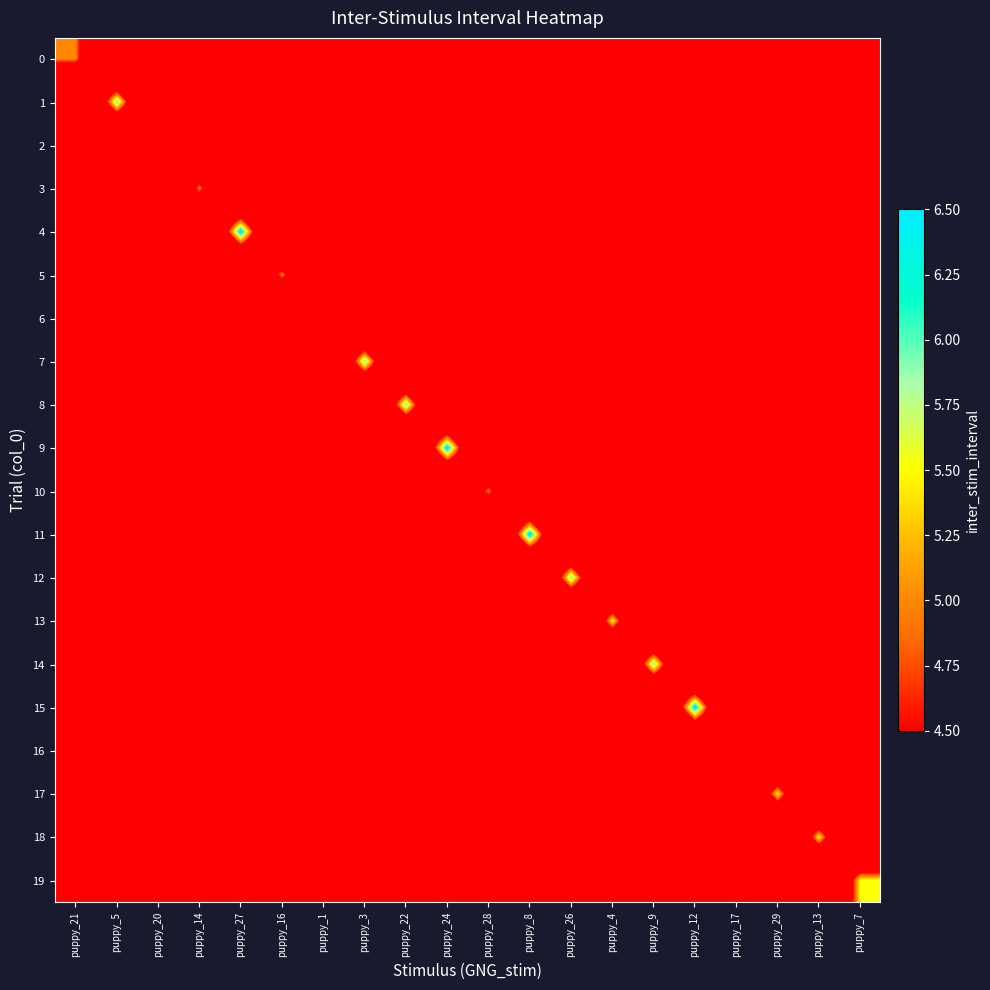

Reading right to left, list all the values displayed in this chart.

0: puppy_7=0.0	puppy_13=0.0	puppy_29=0.0	puppy_17=0.0	puppy_12=0.0	puppy_9=0.0	puppy_4=0.0	puppy_26=0.0	puppy_8=0.0	puppy_28=0.0	puppy_24=0.0	puppy_22=0.0	puppy_3=0.0	puppy_1=0.0	puppy_16=0.0	puppy_27=0.0	puppy_14=0.0	puppy_20=0.0	puppy_5=0.0	puppy_21=5.0
1: puppy_7=0.0	puppy_13=0.0	puppy_29=0.0	puppy_17=0.0	puppy_12=0.0	puppy_9=0.0	puppy_4=0.0	puppy_26=0.0	puppy_8=0.0	puppy_28=0.0	puppy_24=0.0	puppy_22=0.0	puppy_3=0.0	puppy_1=0.0	puppy_16=0.0	puppy_27=0.0	puppy_14=0.0	puppy_20=0.0	puppy_5=6.0	puppy_21=0.0
2: puppy_7=0.0	puppy_13=0.0	puppy_29=0.0	puppy_17=0.0	puppy_12=0.0	puppy_9=0.0	puppy_4=0.0	puppy_26=0.0	puppy_8=0.0	puppy_28=0.0	puppy_24=0.0	puppy_22=0.0	puppy_3=0.0	puppy_1=0.0	puppy_16=0.0	puppy_27=0.0	puppy_14=0.0	puppy_20=4.5	puppy_5=0.0	puppy_21=0.0
3: puppy_7=0.0	puppy_13=0.0	puppy_29=0.0	puppy_17=0.0	puppy_12=0.0	puppy_9=0.0	puppy_4=0.0	puppy_26=0.0	puppy_8=0.0	puppy_28=0.0	puppy_24=0.0	puppy_22=0.0	puppy_3=0.0	puppy_1=0.0	puppy_16=0.0	puppy_27=0.0	puppy_14=5.0	puppy_20=0.0	puppy_5=0.0	puppy_21=0.0
4: puppy_7=0.0	puppy_13=0.0	puppy_29=0.0	puppy_17=0.0	puppy_12=0.0	puppy_9=0.0	puppy_4=0.0	puppy_26=0.0	puppy_8=0.0	puppy_28=0.0	puppy_24=0.0	puppy_22=0.0	puppy_3=0.0	puppy_1=0.0	puppy_16=0.0	puppy_27=6.5	puppy_14=0.0	puppy_20=0.0	puppy_5=0.0	puppy_21=0.0
5: puppy_7=0.0	puppy_13=0.0	puppy_29=0.0	puppy_17=0.0	puppy_12=0.0	puppy_9=0.0	puppy_4=0.0	puppy_26=0.0	puppy_8=0.0	puppy_28=0.0	puppy_24=0.0	puppy_22=0.0	puppy_3=0.0	puppy_1=0.0	puppy_16=5.0	puppy_27=0.0	puppy_14=0.0	puppy_20=0.0	puppy_5=0.0	puppy_21=0.0
6: puppy_7=0.0	puppy_13=0.0	puppy_29=0.0	puppy_17=0.0	puppy_12=0.0	puppy_9=0.0	puppy_4=0.0	puppy_26=0.0	puppy_8=0.0	puppy_28=0.0	puppy_24=0.0	puppy_22=0.0	puppy_3=0.0	puppy_1=4.5	puppy_16=0.0	puppy_27=0.0	puppy_14=0.0	puppy_20=0.0	puppy_5=0.0	puppy_21=0.0
7: puppy_7=0.0	puppy_13=0.0	puppy_29=0.0	puppy_17=0.0	puppy_12=0.0	puppy_9=0.0	puppy_4=0.0	puppy_26=0.0	puppy_8=0.0	puppy_28=0.0	puppy_24=0.0	puppy_22=0.0	puppy_3=6.0	puppy_1=0.0	puppy_16=0.0	puppy_27=0.0	puppy_14=0.0	puppy_20=0.0	puppy_5=0.0	puppy_21=0.0
8: puppy_7=0.0	puppy_13=0.0	puppy_29=0.0	puppy_17=0.0	puppy_12=0.0	puppy_9=0.0	puppy_4=0.0	puppy_26=0.0	puppy_8=0.0	puppy_28=0.0	puppy_24=0.0	puppy_22=6.0	puppy_3=0.0	puppy_1=0.0	puppy_16=0.0	puppy_27=0.0	puppy_14=0.0	puppy_20=0.0	puppy_5=0.0	puppy_21=0.0
9: puppy_7=0.0	puppy_13=0.0	puppy_29=0.0	puppy_17=0.0	puppy_12=0.0	puppy_9=0.0	puppy_4=0.0	puppy_26=0.0	puppy_8=0.0	puppy_28=0.0	puppy_24=6.5	puppy_22=0.0	puppy_3=0.0	puppy_1=0.0	puppy_16=0.0	puppy_27=0.0	puppy_14=0.0	puppy_20=0.0	puppy_5=0.0	puppy_21=0.0
10: puppy_7=0.0	puppy_13=0.0	puppy_29=0.0	puppy_17=0.0	puppy_12=0.0	puppy_9=0.0	puppy_4=0.0	puppy_26=0.0	puppy_8=0.0	puppy_28=5.0	puppy_24=0.0	puppy_22=0.0	puppy_3=0.0	puppy_1=0.0	puppy_16=0.0	puppy_27=0.0	puppy_14=0.0	puppy_20=0.0	puppy_5=0.0	puppy_21=0.0
11: puppy_7=0.0	puppy_13=0.0	puppy_29=0.0	puppy_17=0.0	puppy_12=0.0	puppy_9=0.0	puppy_4=0.0	puppy_26=0.0	puppy_8=6.5	puppy_28=0.0	puppy_24=0.0	puppy_22=0.0	puppy_3=0.0	puppy_1=0.0	puppy_16=0.0	puppy_27=0.0	puppy_14=0.0	puppy_20=0.0	puppy_5=0.0	puppy_21=0.0
12: puppy_7=0.0	puppy_13=0.0	puppy_29=0.0	puppy_17=0.0	puppy_12=0.0	puppy_9=0.0	puppy_4=0.0	puppy_26=6.0	puppy_8=0.0	puppy_28=0.0	puppy_24=0.0	puppy_22=0.0	puppy_3=0.0	puppy_1=0.0	puppy_16=0.0	puppy_27=0.0	puppy_14=0.0	puppy_20=0.0	puppy_5=0.0	puppy_21=0.0
13: puppy_7=0.0	puppy_13=0.0	puppy_29=0.0	puppy_17=0.0	puppy_12=0.0	puppy_9=0.0	puppy_4=5.5	puppy_26=0.0	puppy_8=0.0	puppy_28=0.0	puppy_24=0.0	puppy_22=0.0	puppy_3=0.0	puppy_1=0.0	puppy_16=0.0	puppy_27=0.0	puppy_14=0.0	puppy_20=0.0	puppy_5=0.0	puppy_21=0.0
14: puppy_7=0.0	puppy_13=0.0	puppy_29=0.0	puppy_17=0.0	puppy_12=0.0	puppy_9=6.0	puppy_4=0.0	puppy_26=0.0	puppy_8=0.0	puppy_28=0.0	puppy_24=0.0	puppy_22=0.0	puppy_3=0.0	puppy_1=0.0	puppy_16=0.0	puppy_27=0.0	puppy_14=0.0	puppy_20=0.0	puppy_5=0.0	puppy_21=0.0
15: puppy_7=0.0	puppy_13=0.0	puppy_29=0.0	puppy_17=0.0	puppy_12=6.5	puppy_9=0.0	puppy_4=0.0	puppy_26=0.0	puppy_8=0.0	puppy_28=0.0	puppy_24=0.0	puppy_22=0.0	puppy_3=0.0	puppy_1=0.0	puppy_16=0.0	puppy_27=0.0	puppy_14=0.0	puppy_20=0.0	puppy_5=0.0	puppy_21=0.0
16: puppy_7=0.0	puppy_13=0.0	puppy_29=0.0	puppy_17=4.5	puppy_12=0.0	puppy_9=0.0	puppy_4=0.0	puppy_26=0.0	puppy_8=0.0	puppy_28=0.0	puppy_24=0.0	puppy_22=0.0	puppy_3=0.0	puppy_1=0.0	puppy_16=0.0	puppy_27=0.0	puppy_14=0.0	puppy_20=0.0	puppy_5=0.0	puppy_21=0.0
17: puppy_7=0.0	puppy_13=0.0	puppy_29=5.5	puppy_17=0.0	puppy_12=0.0	puppy_9=0.0	puppy_4=0.0	puppy_26=0.0	puppy_8=0.0	puppy_28=0.0	puppy_24=0.0	puppy_22=0.0	puppy_3=0.0	puppy_1=0.0	puppy_16=0.0	puppy_27=0.0	puppy_14=0.0	puppy_20=0.0	puppy_5=0.0	puppy_21=0.0
18: puppy_7=0.0	puppy_13=5.5	puppy_29=0.0	puppy_17=0.0	puppy_12=0.0	puppy_9=0.0	puppy_4=0.0	puppy_26=0.0	puppy_8=0.0	puppy_28=0.0	puppy_24=0.0	puppy_22=0.0	puppy_3=0.0	puppy_1=0.0	puppy_16=0.0	puppy_27=0.0	puppy_14=0.0	puppy_20=0.0	puppy_5=0.0	puppy_21=0.0
19: puppy_7=5.5	puppy_13=0.0	puppy_29=0.0	puppy_17=0.0	puppy_12=0.0	puppy_9=0.0	puppy_4=0.0	puppy_26=0.0	puppy_8=0.0	puppy_28=0.0	puppy_24=0.0	puppy_22=0.0	puppy_3=0.0	puppy_1=0.0	puppy_16=0.0	puppy_27=0.0	puppy_14=0.0	puppy_20=0.0	puppy_5=0.0	puppy_21=0.0